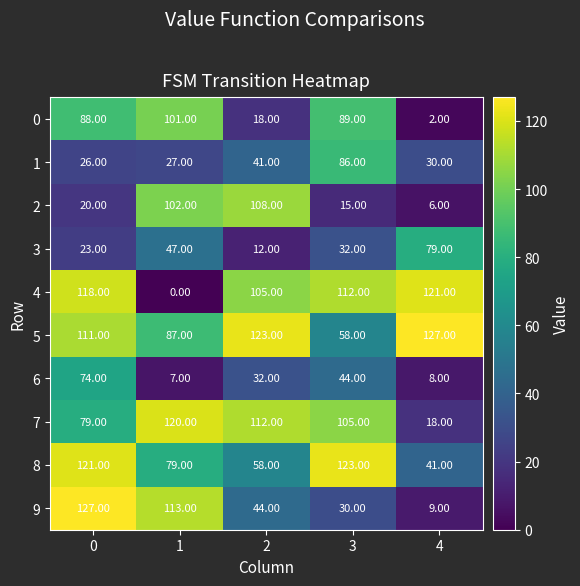

How many distinct data groups are displayed?

10